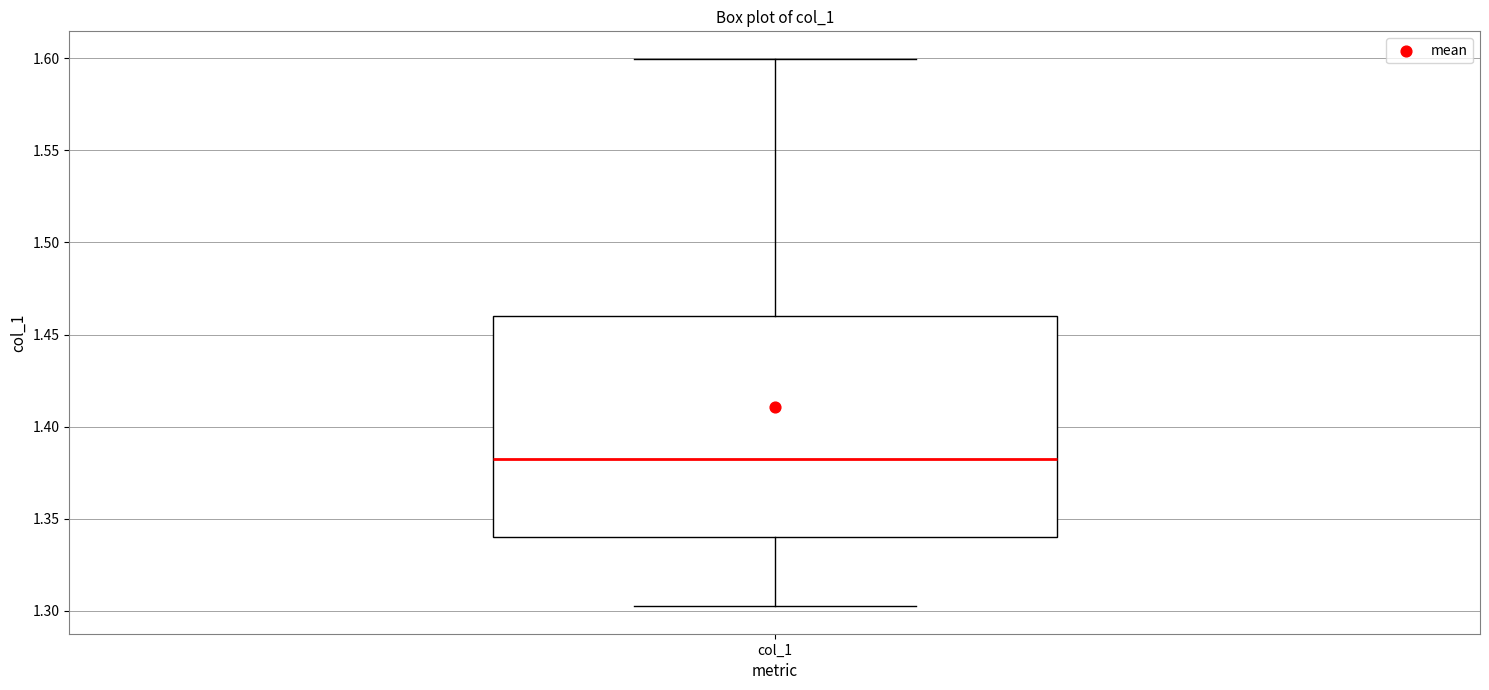

Transcribe this box plot: give where the median line is, the range the box spans, and where the two whiskers end, as read against the y-axis. The values are not printed on the chart, so give them approximately, as read against the axis.

median 1.38, box 1.34 to 1.46, whiskers 1.30 to 1.60